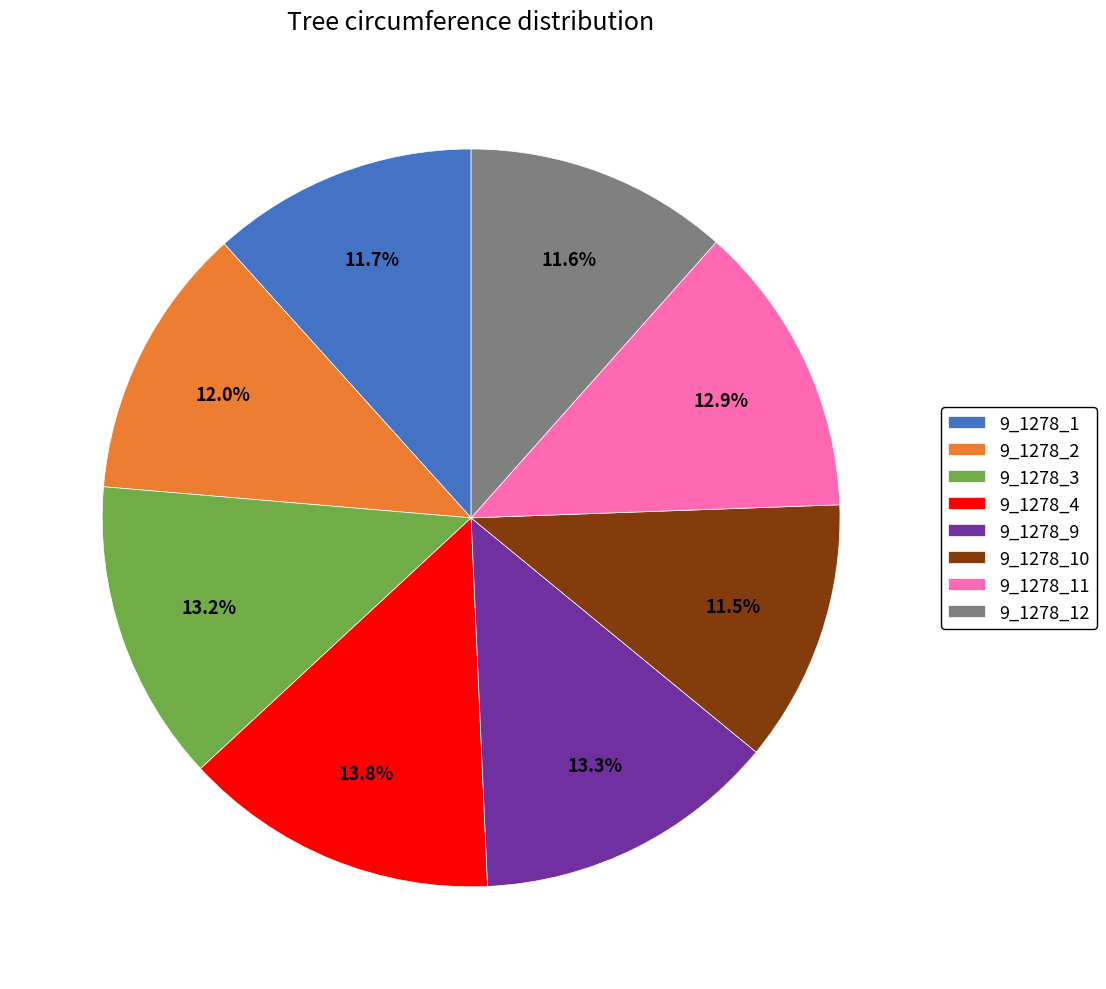

What portion of the pie excludes 9_1278_10?

88.5%